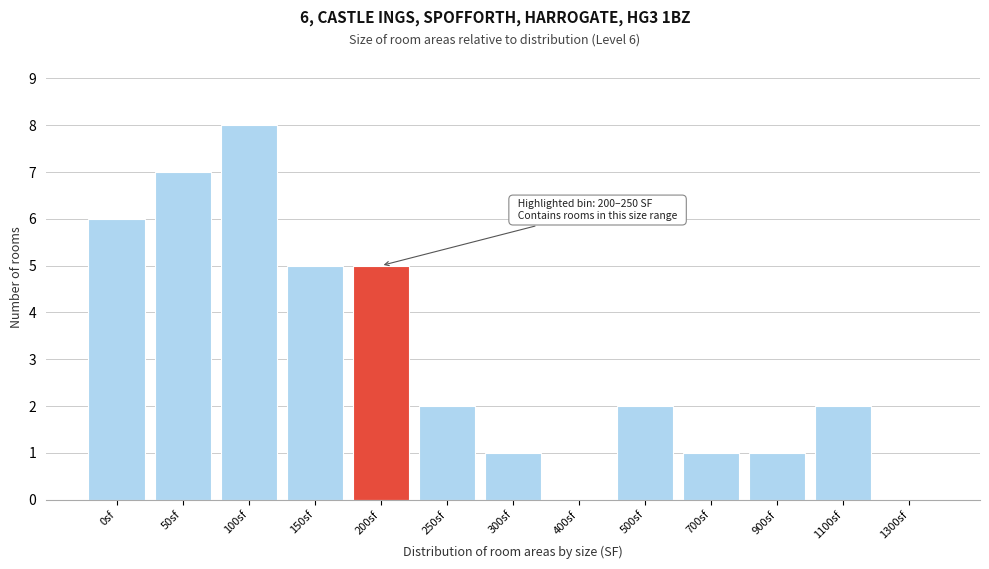

Reading left to right, what are all the values shown in this chart?

0sf=6	50sf=7	100sf=8	150sf=5	200sf=5	250sf=2	300sf=1	400sf=0	500sf=2	700sf=1	900sf=1	1100sf=2	1300sf=0